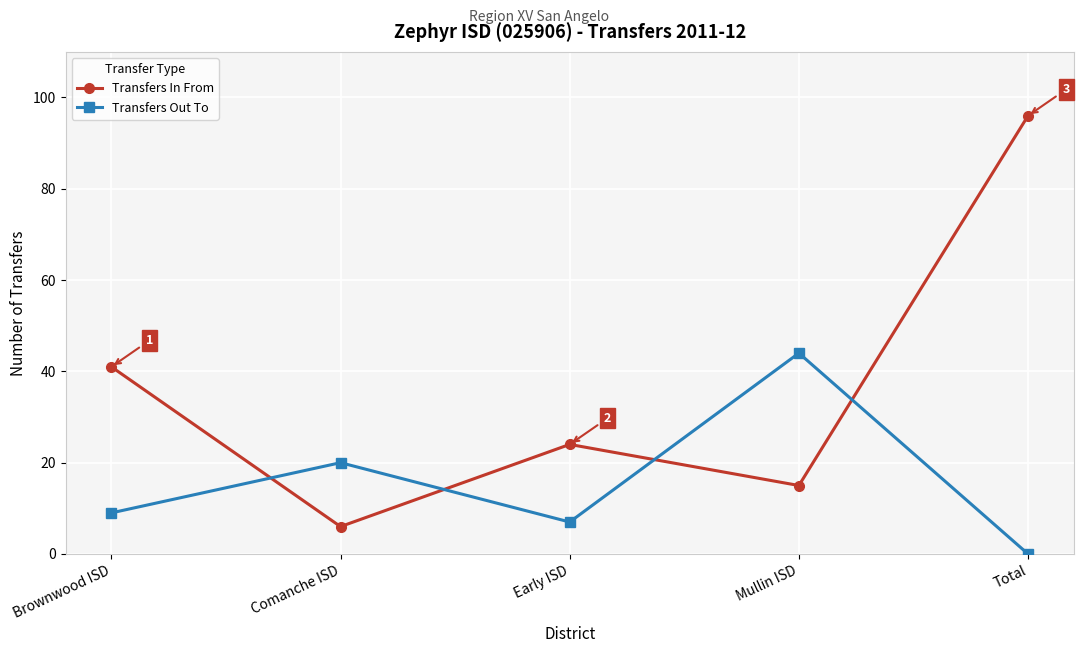

What is the difference between the highest and lowest values at Brownwood ISD?

32